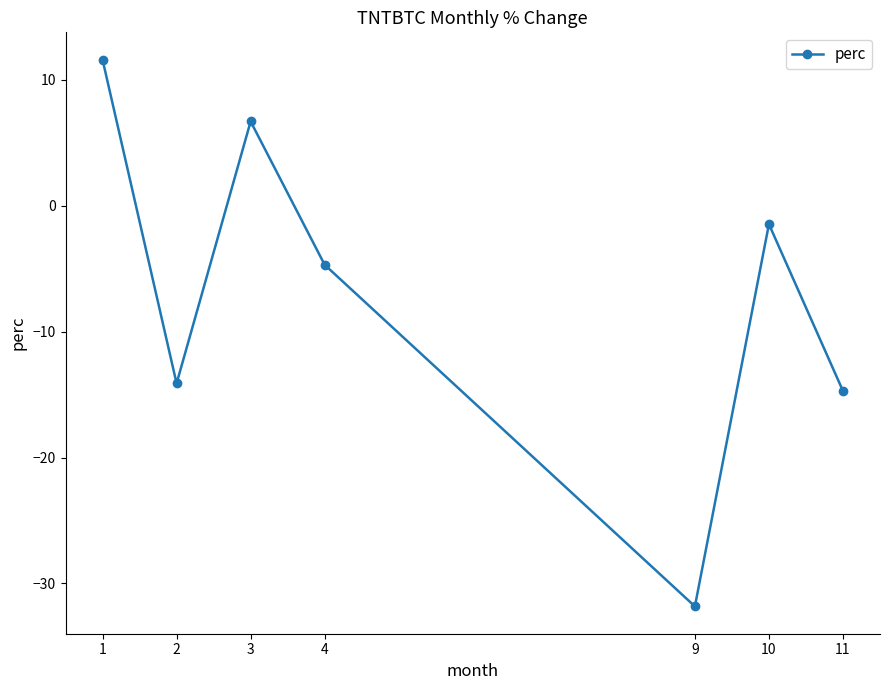

At which category does the chart reach its minimum across all series?

9